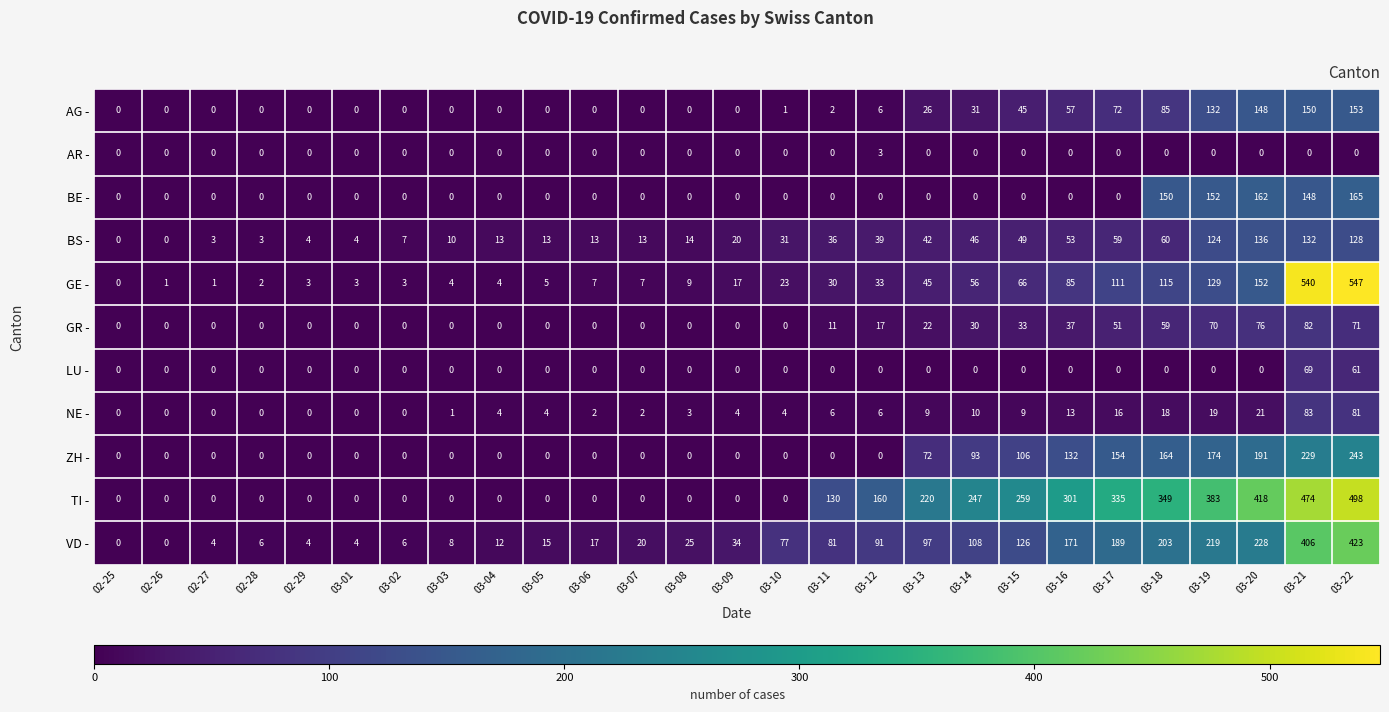

Rank the series by their maximum value, from lowest to highest.

AR -, LU -, GR -, NE -, BS -, AG -, BE -, ZH -, VD -, TI -, GE -